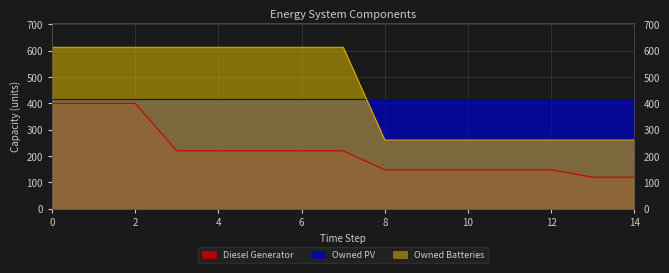

List the labels in order of Diesel Generator value, largest first.

0, 1, 2, 3, 4, 5, 6, 7, 8, 9, 10, 11, 12, 13, 14